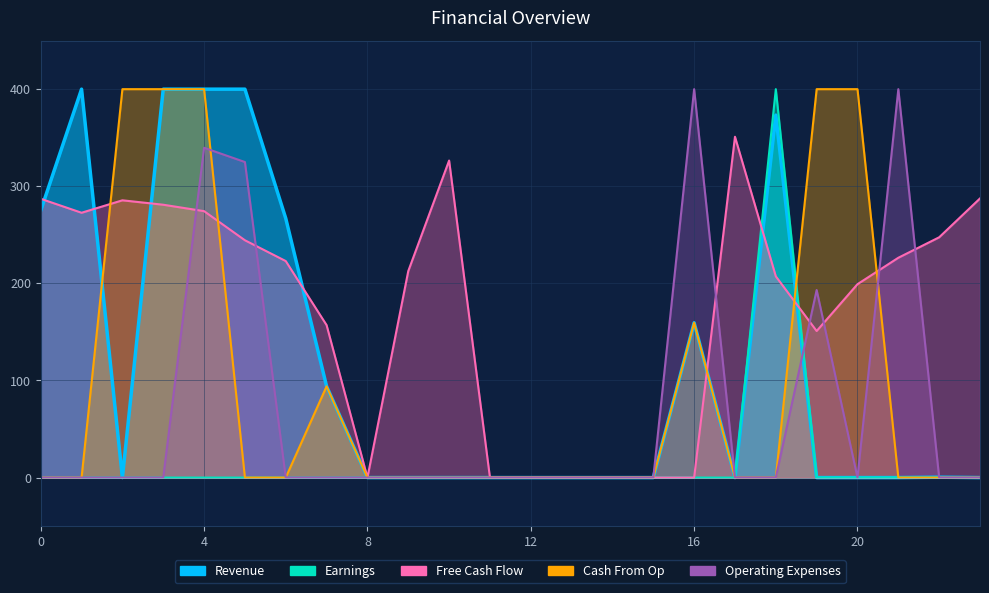

Which has a higher value, 20 or 6?

6